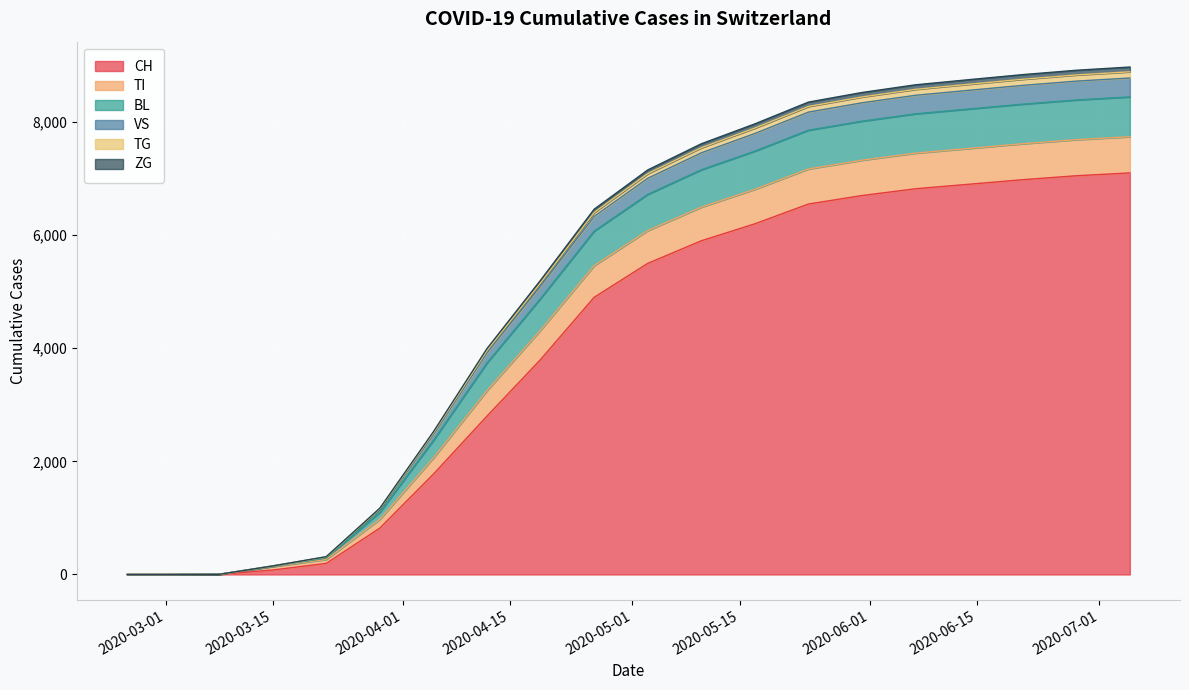

What is the highest value of the CH series?

7100